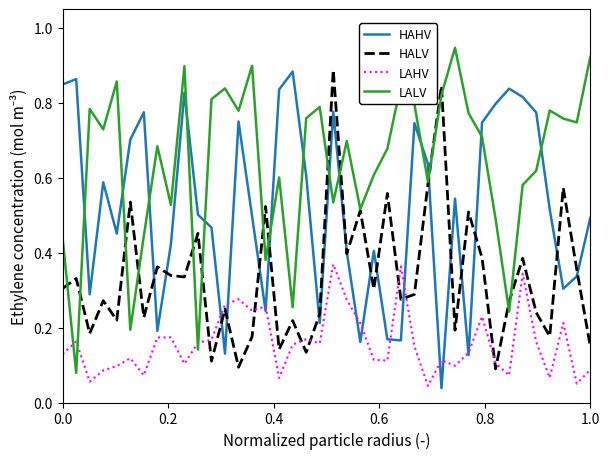

True or false: HALV and LAHV cross at least once.

True